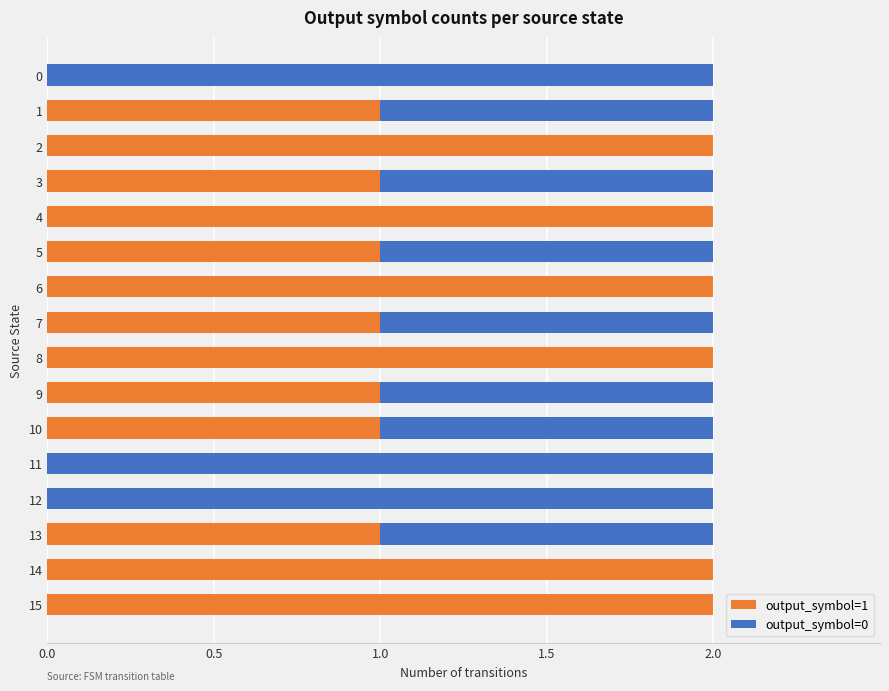

The output_symbol=1 series shows 1 at 3. True or false?

True